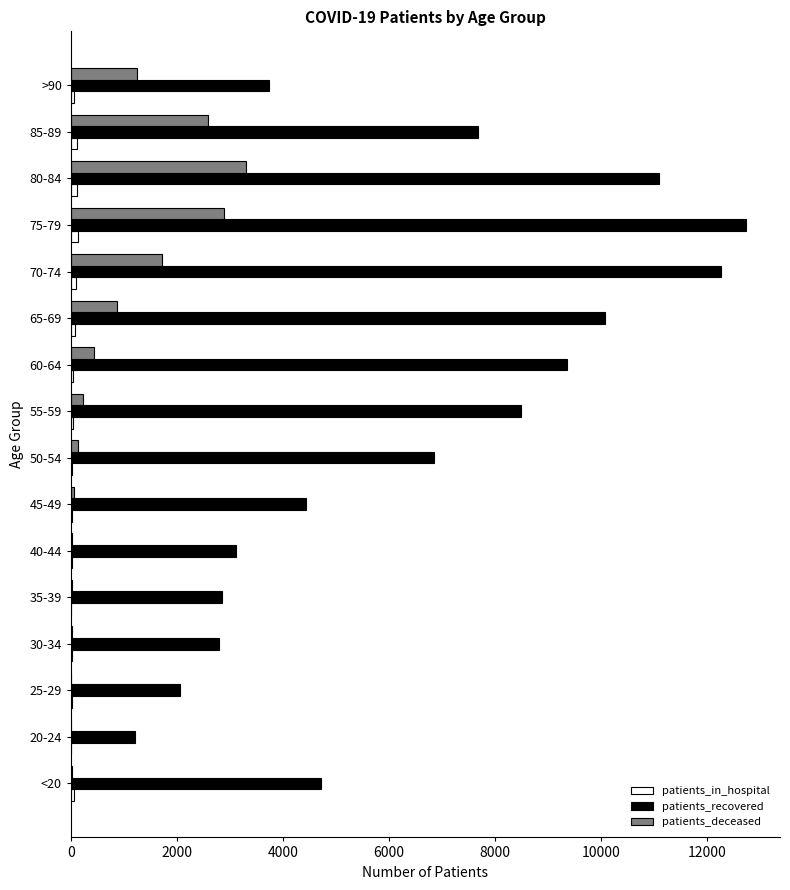

How many data points does each series have?

16